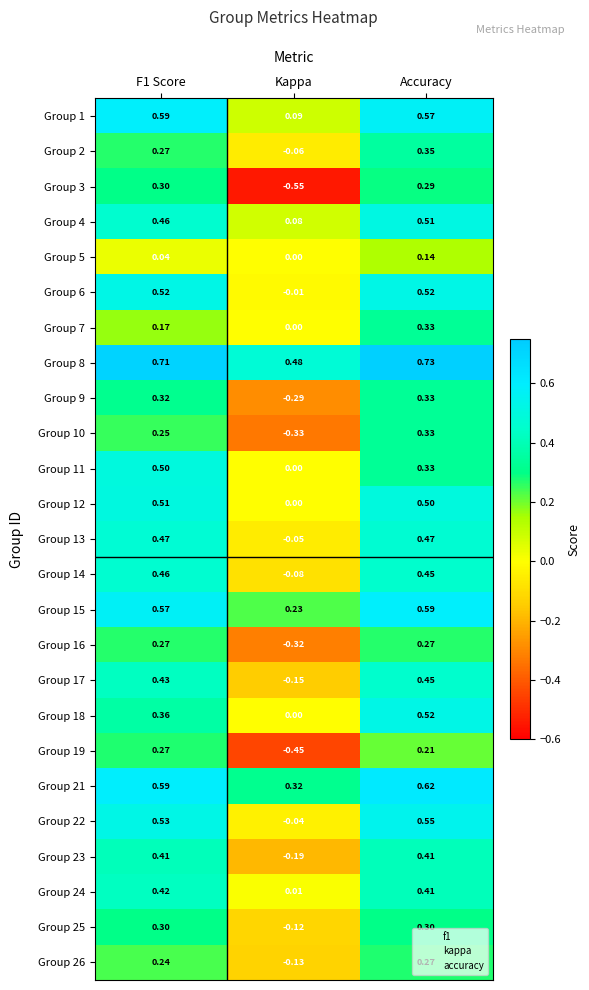

Which category has the lowest value in the Group 15 series?

Kappa